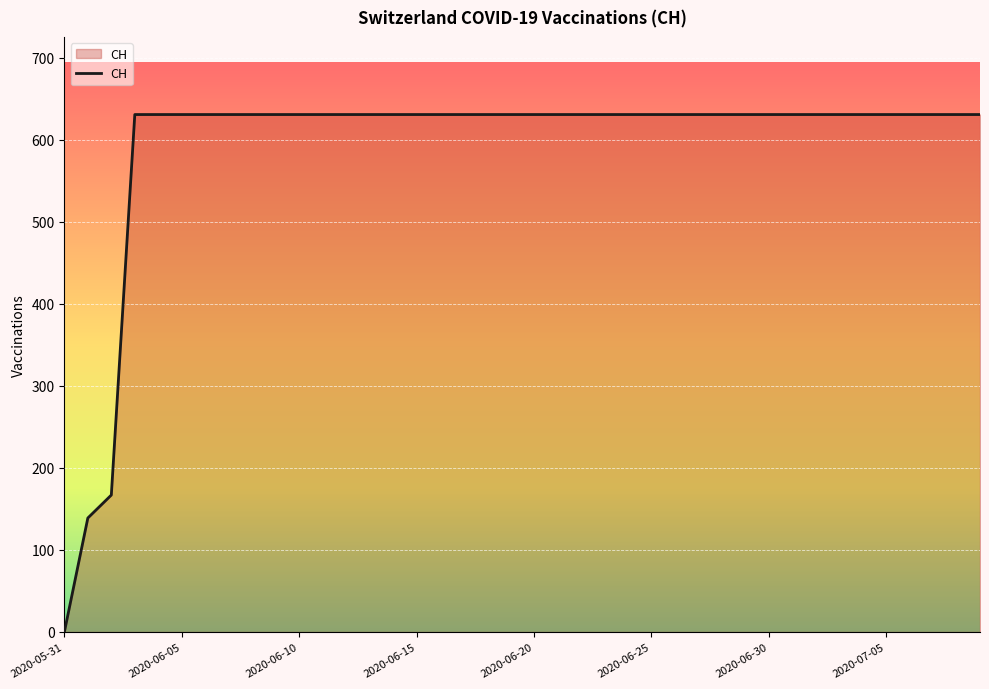

What is the difference between the maximum and minimum values?

631